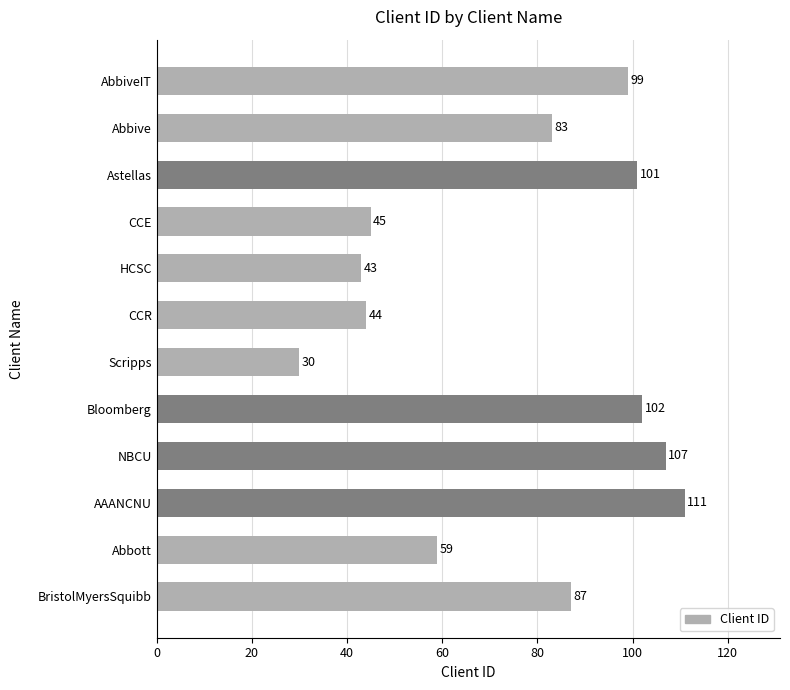

What is the value of the 8th bar from the top?

102